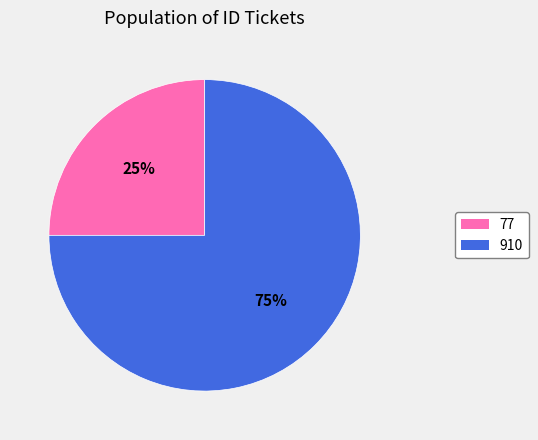

Count the number of slices in the pie.

2